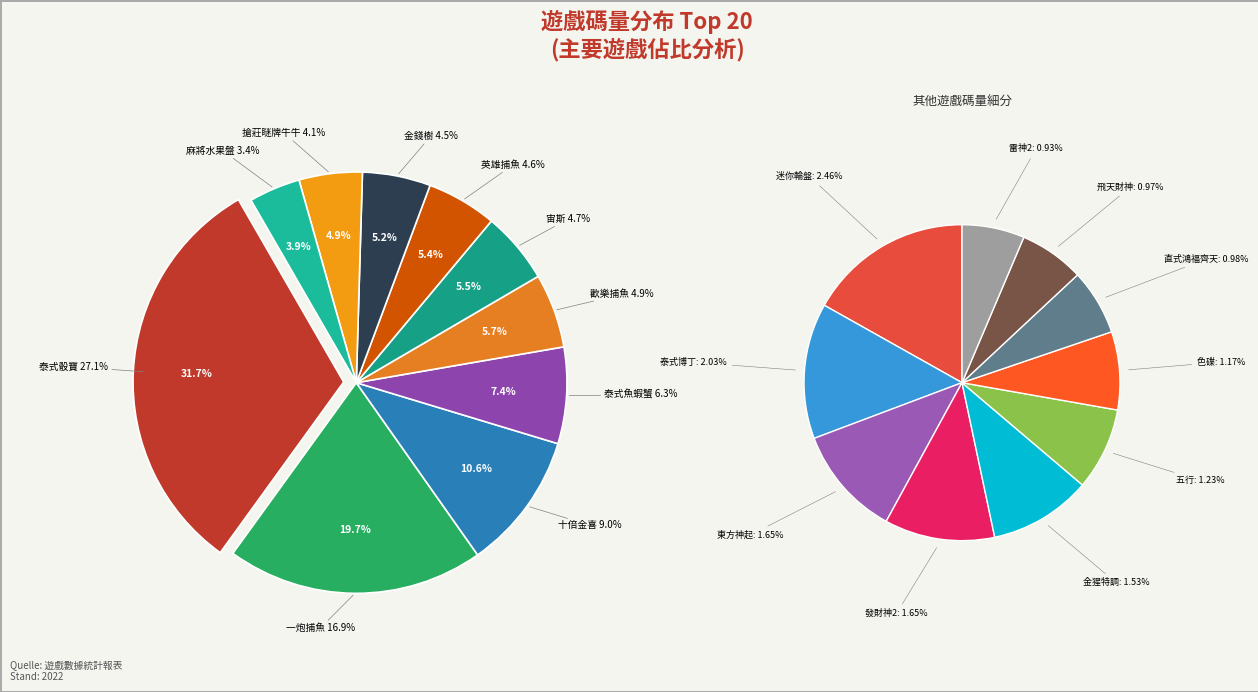

What is the smallest slice in the pie chart?

雷神2